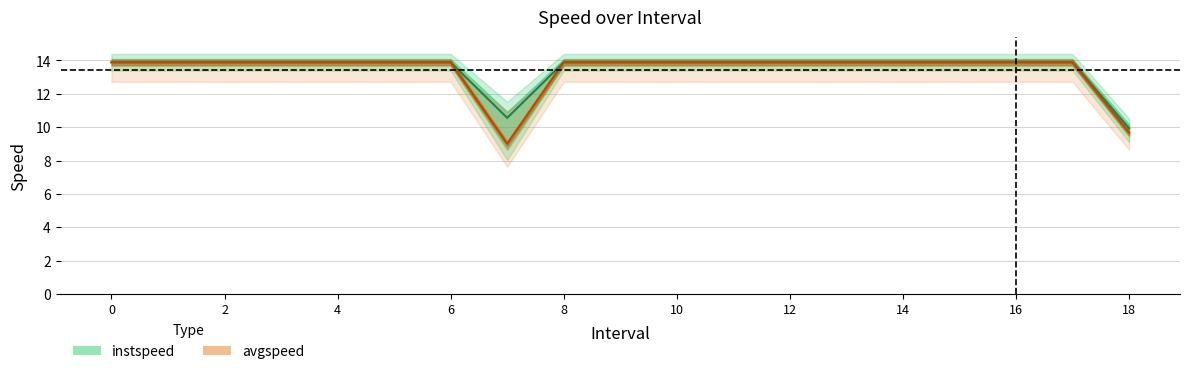

True or false: avgspeed and instspeed cross at least once.

False